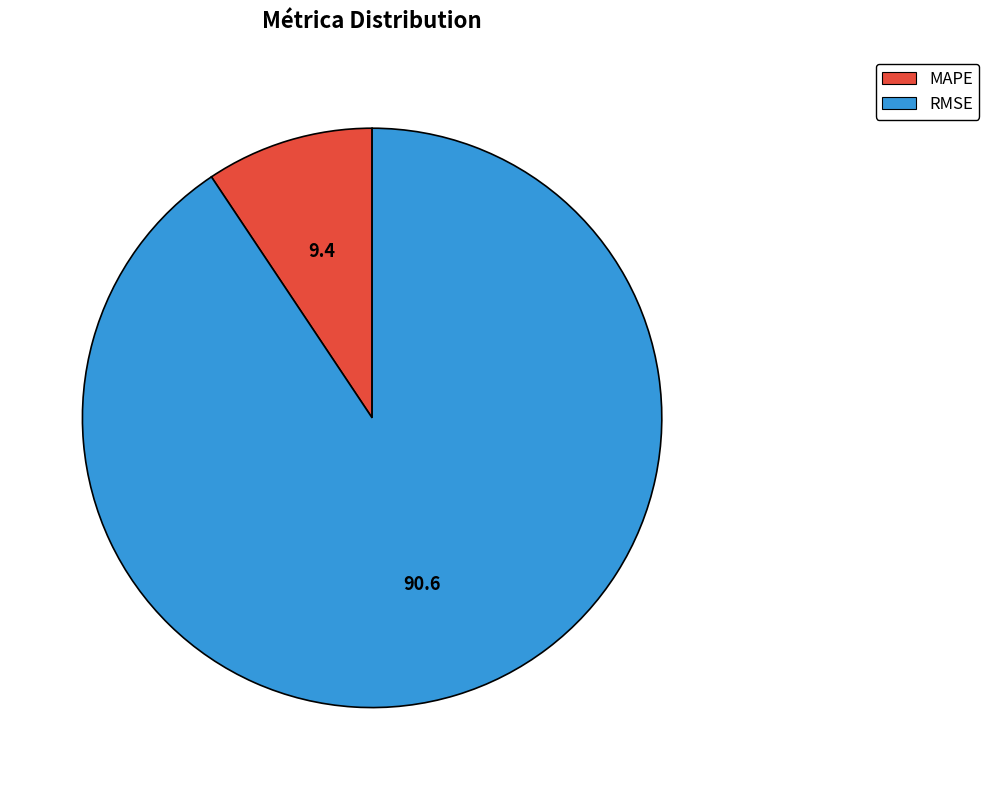

The MAPE slice represents 2% of the pie. True or false?

False